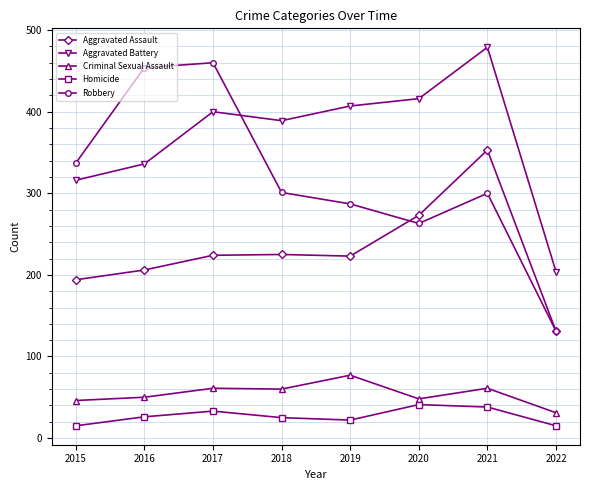

True or false: Aggravated Assault and Criminal Sexual Assault cross at least once.

False